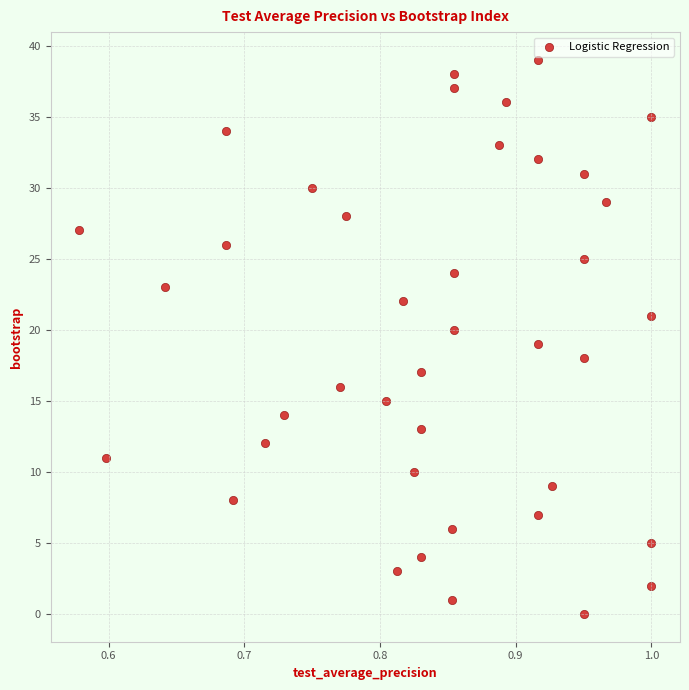

What is the range of Y values (max minus min)?

39